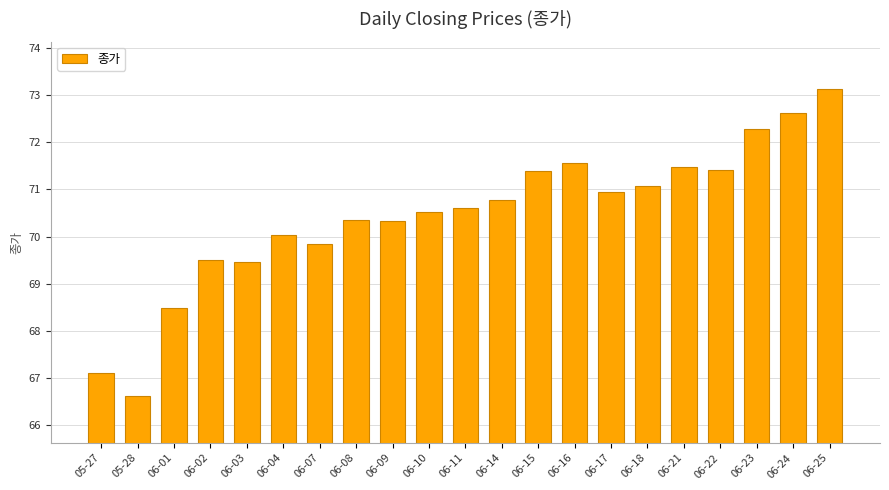

What is the minimum value shown in the chart?

66.6